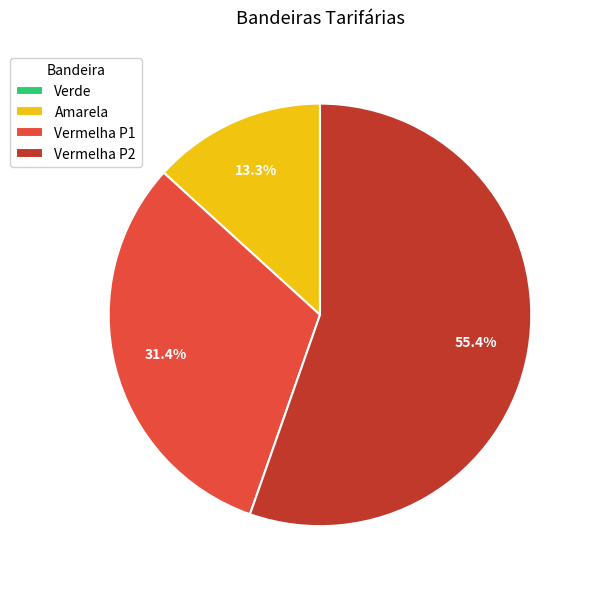

Is Vermelha P2 the majority of the pie?

Yes